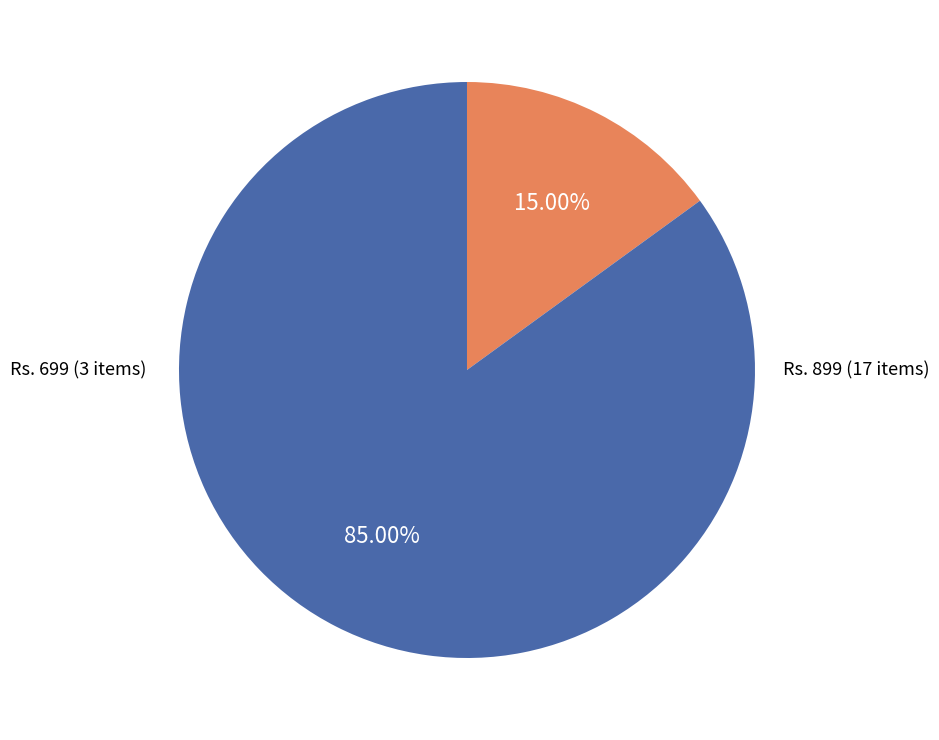

Is there any slice that represents more than half of the pie?

Yes